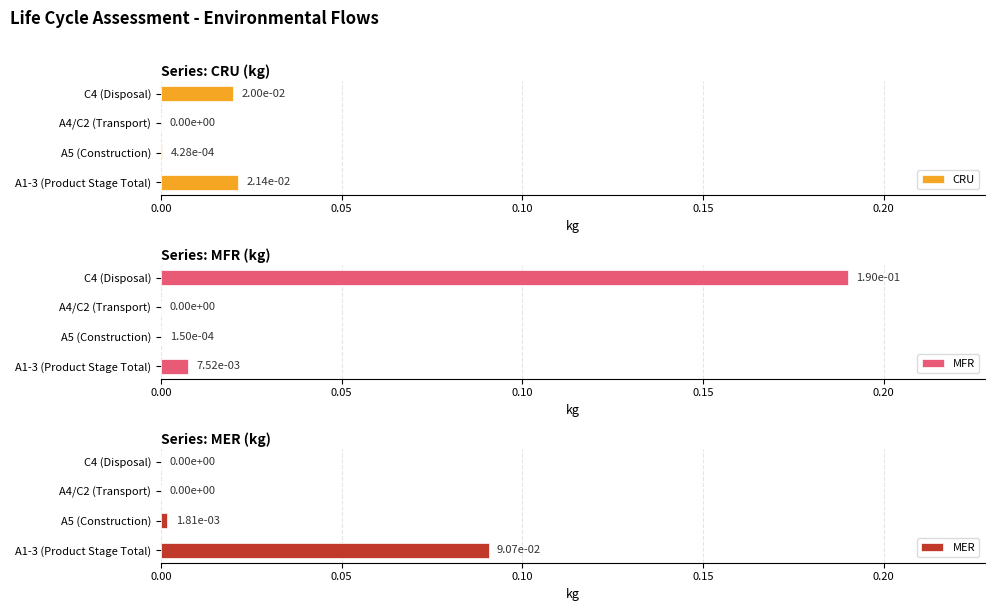

The MFR series shows 0.0 at A4/C2 (Transport). True or false?

True